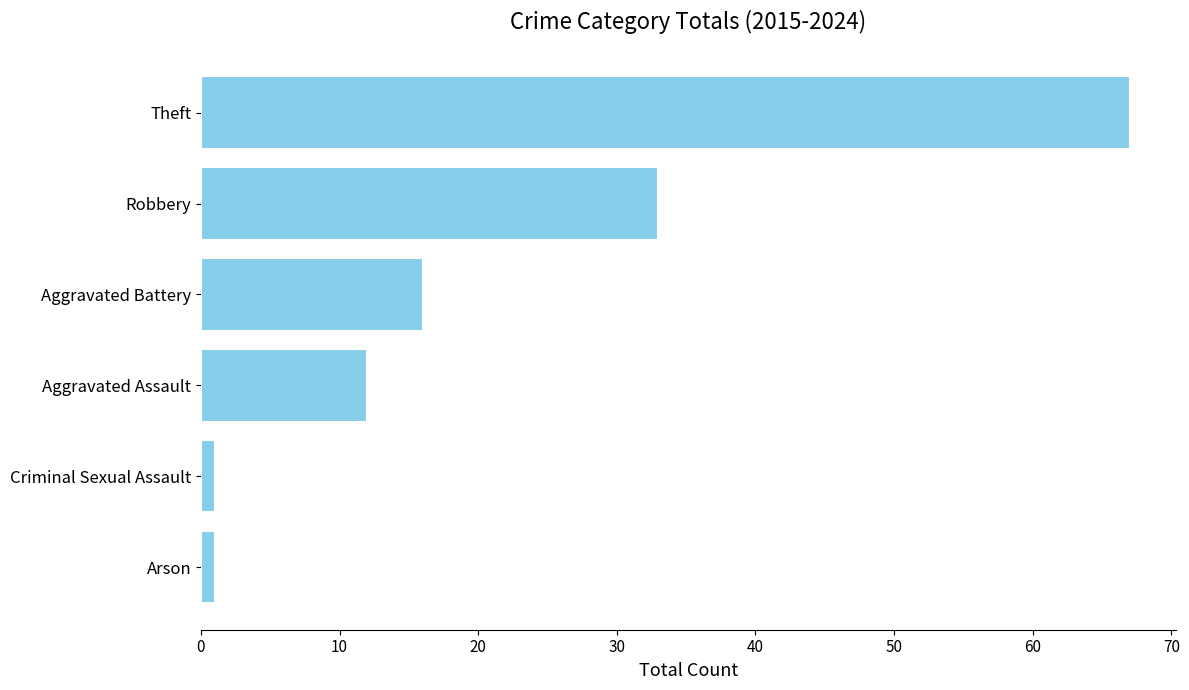

At which label is the value closest to 34?

Robbery